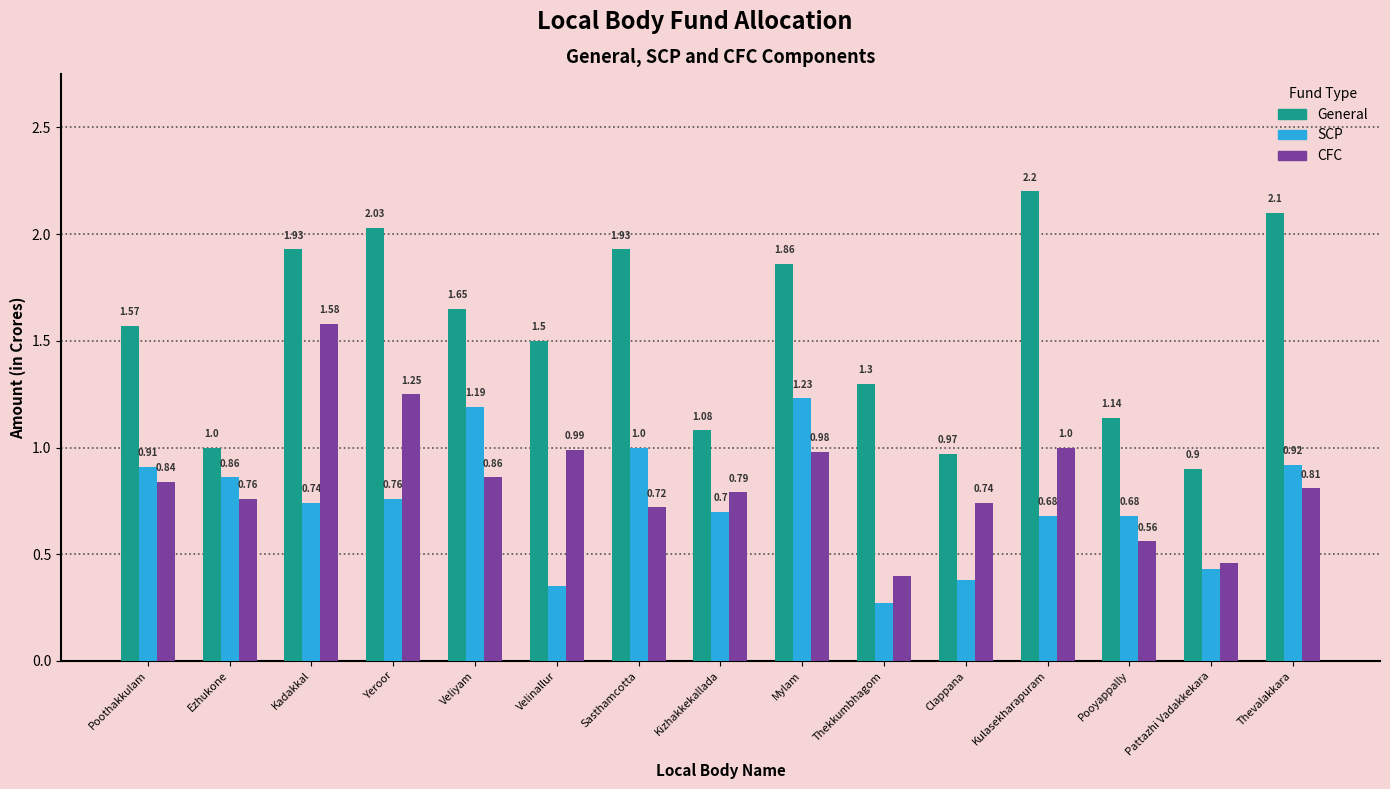

At which category does the chart reach its minimum across all series?

Thekkumbhagom